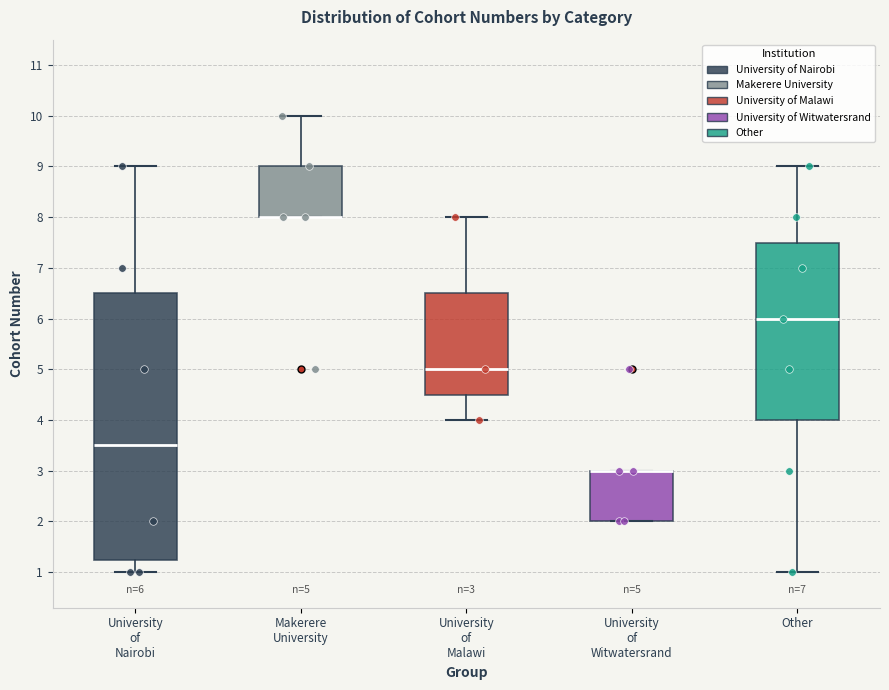

Comparing the boxes themselves (not the whiskers), which one is the tallest?

University of Nairobi